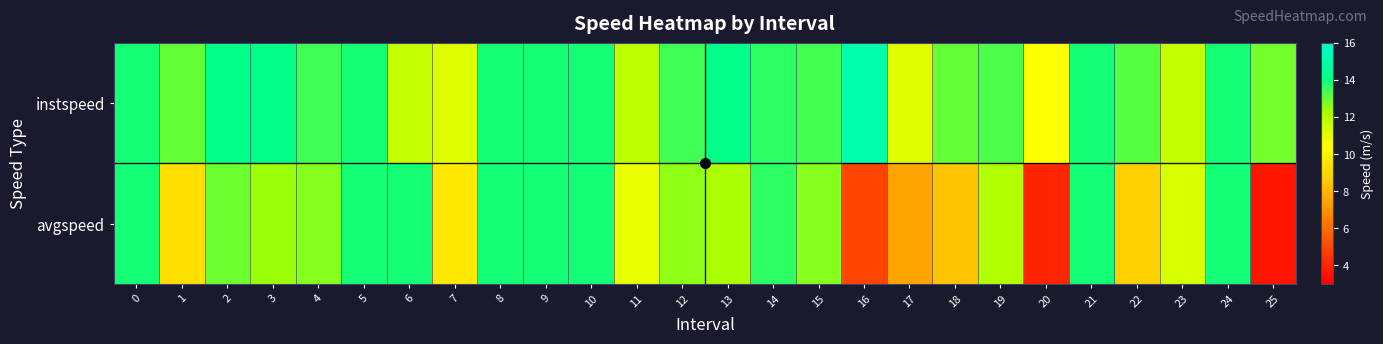

Reading right to left, list all the values displayed in this chart.

instspeed: 25=12.9	24=13.9	23=11.7	22=13.2	21=13.9	20=10.4	19=13.3	18=13.0	17=11.1	16=15.1	15=13.4	14=13.6	13=14.2	12=13.4	11=11.9	10=13.9	9=13.9	8=13.9	7=11.1	6=11.7	5=13.9	4=13.4	3=14.1	2=14.2	1=13.0	0=13.9
avgspeed: 25=3.6	24=13.9	23=11.3	22=8.8	21=13.9	20=4.1	19=12.1	18=8.4	17=7.5	16=4.9	15=12.7	14=13.6	13=12.2	12=12.6	11=10.9	10=13.9	9=13.9	8=13.9	7=9.6	6=13.9	5=13.9	4=12.7	3=12.4	2=12.9	1=9.3	0=13.9